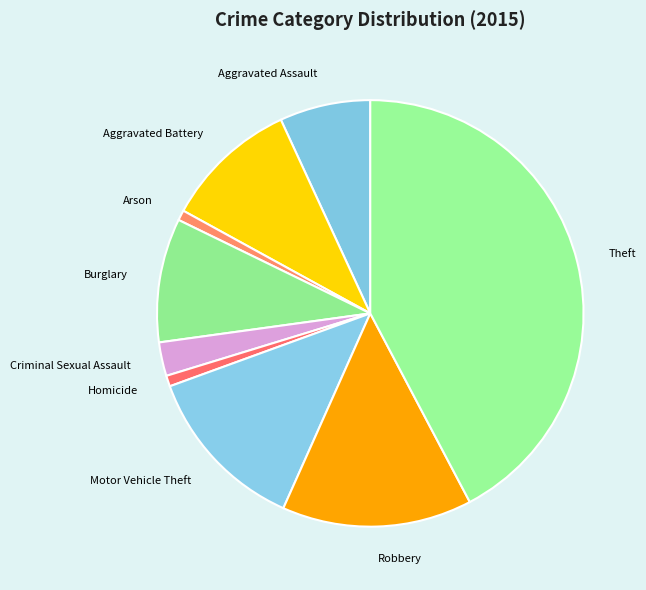

What is the largest slice in the pie chart?

Theft